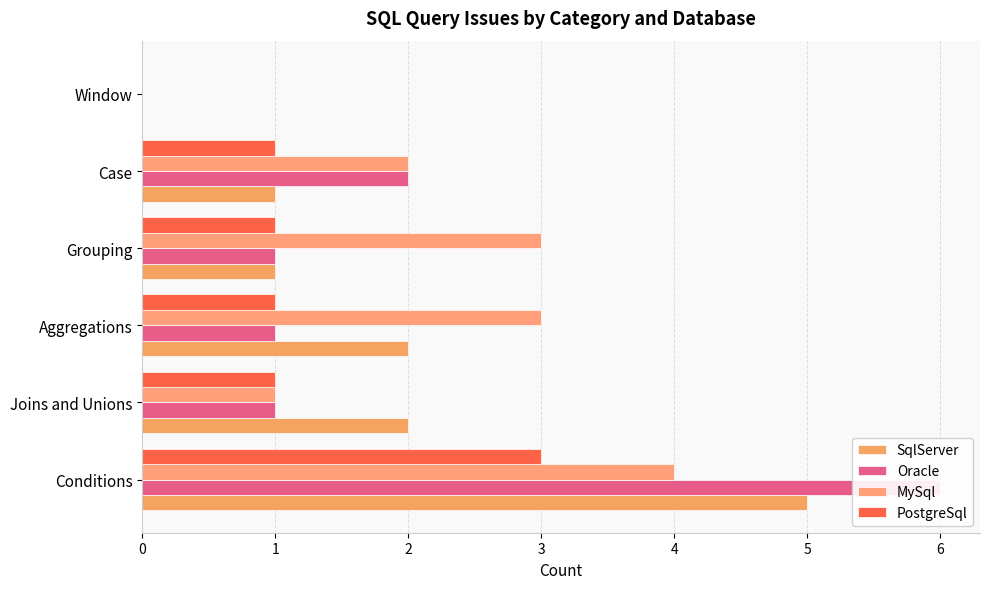

What are all the series names shown in the legend?

SqlServer, Oracle, MySql, PostgreSql